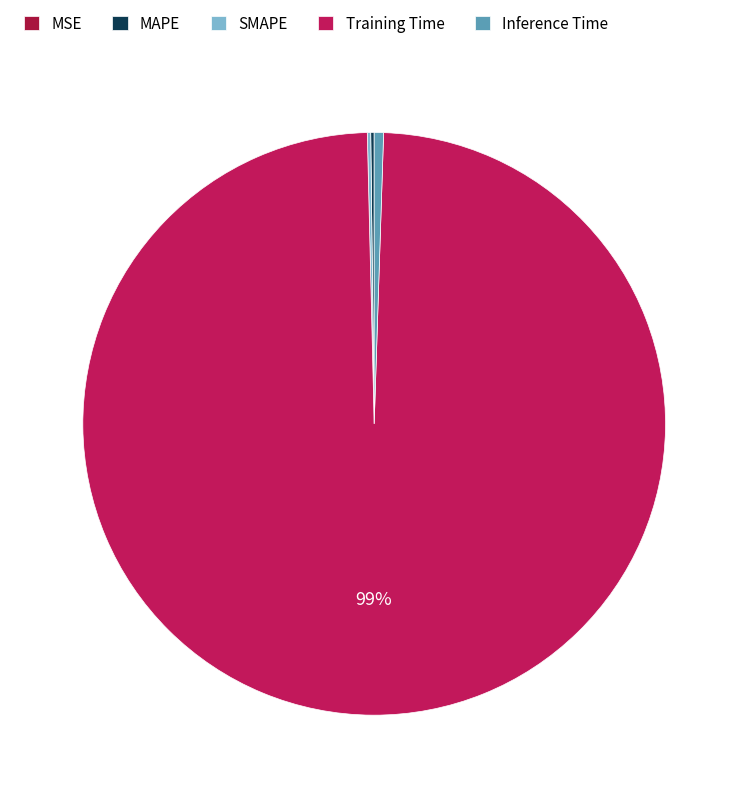

Which slice is the largest?

Training Time